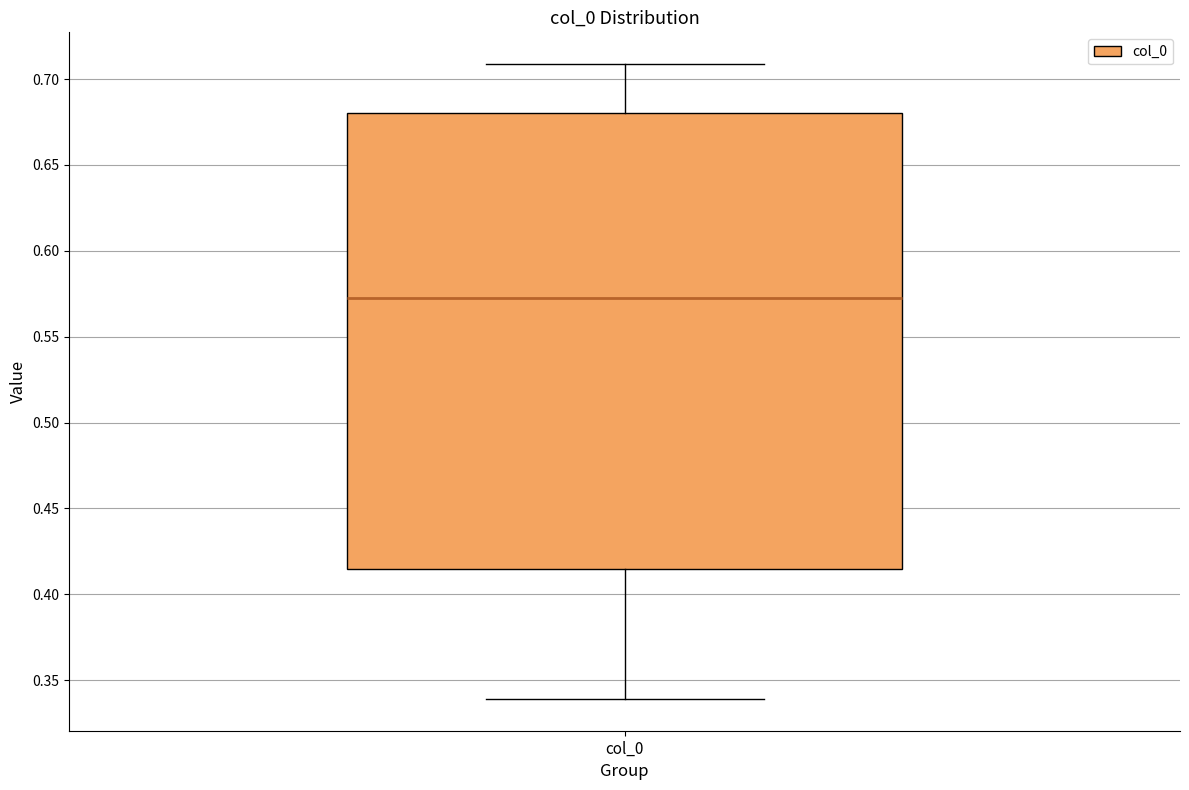

Read this box plot against the y-axis: the position of the median line, the range covered by the box, and the ends of both whiskers. The values are not printed on the chart, so give them approximately, as read against the axis.

median 0.575, box 0.415 to 0.680, whiskers 0.340 to 0.710